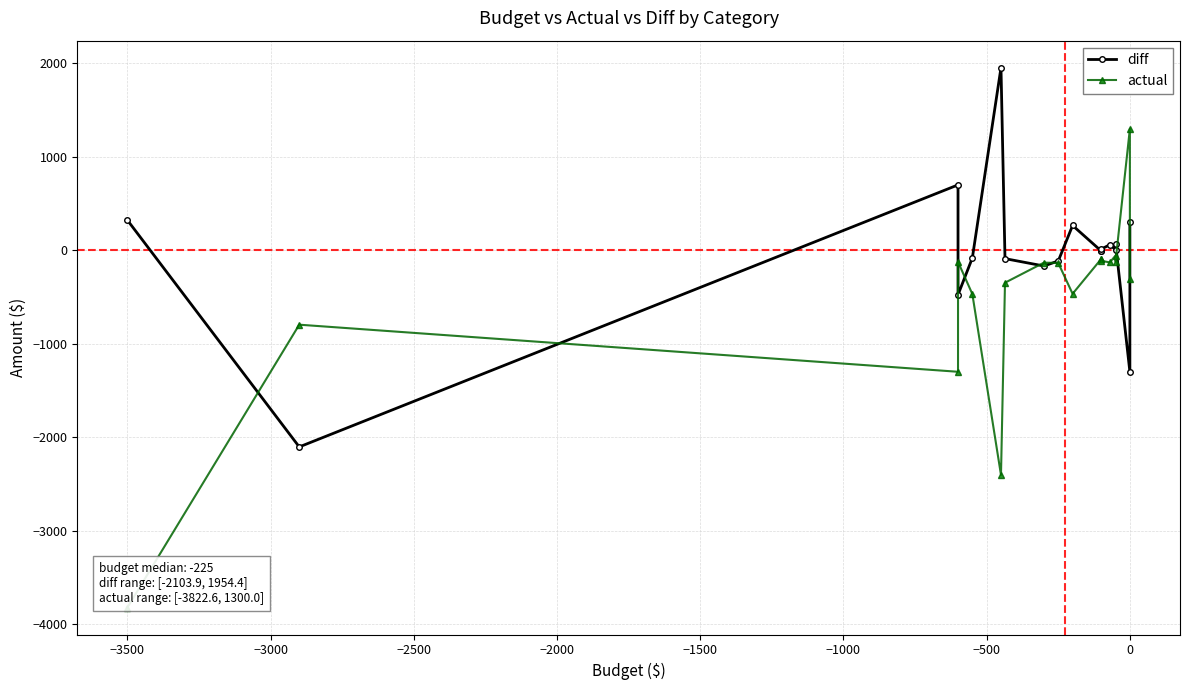

What are all the series names shown in the legend?

diff, actual